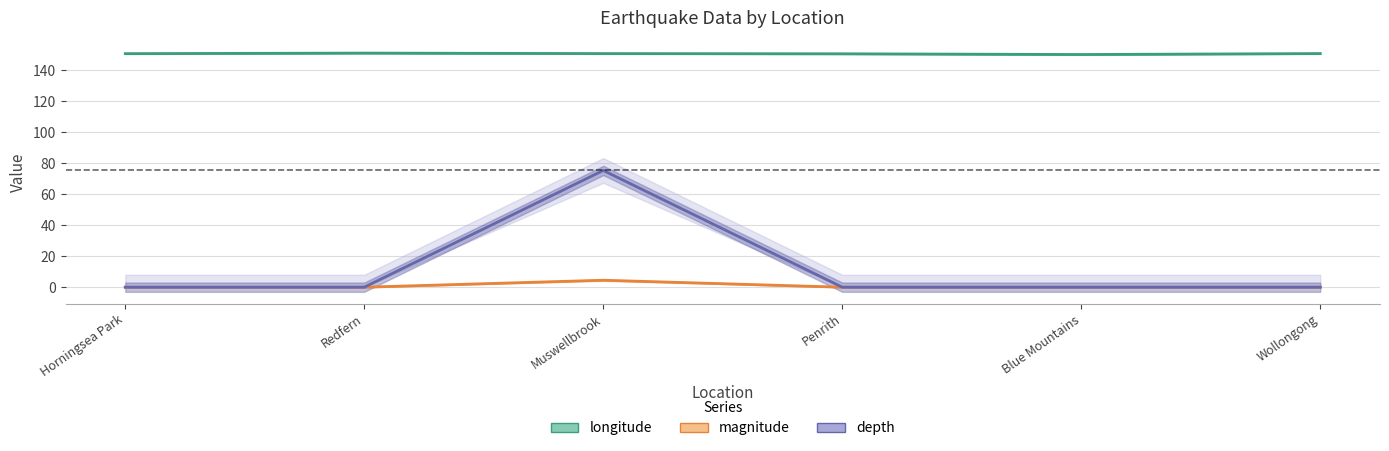

The value of magnitude at Muswellbrook is 6.3. True or false?

False